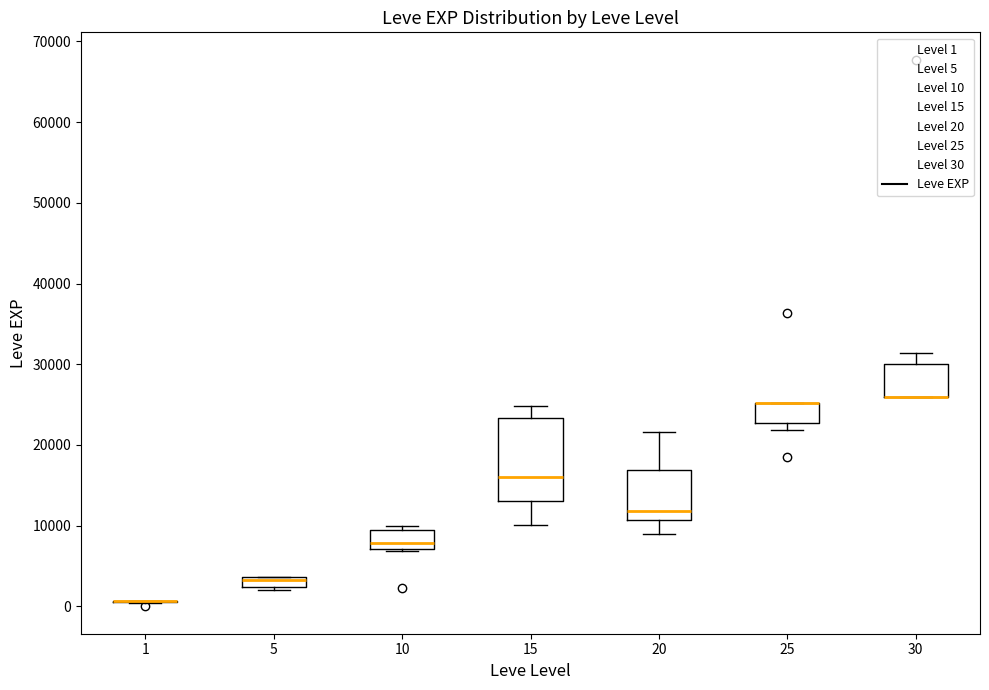

Comparing the boxes themselves (not the whiskers), which one is the tallest?

15